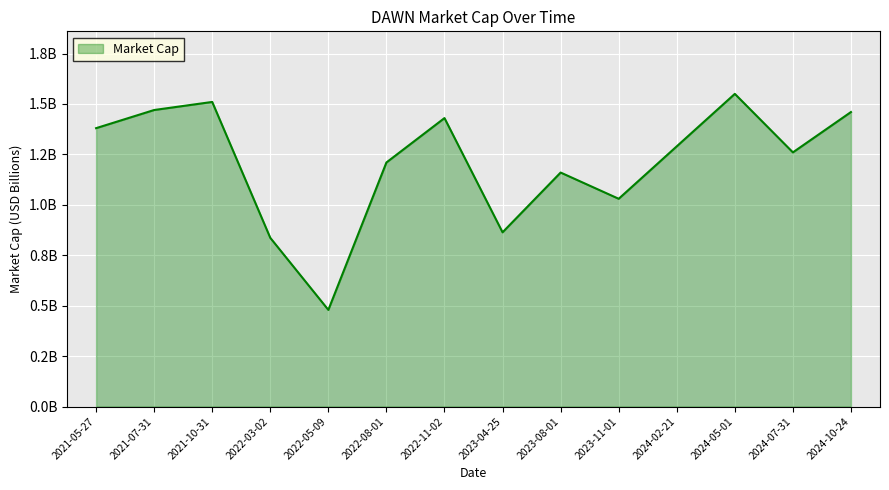

Reading left to right, extract all data points from this chart.

2021-05-27=1.4	2021-07-31=1.5	2021-10-31=1.5	2022-03-02=0.8	2022-05-09=0.5	2022-08-01=1.2	2022-11-02=1.4	2023-04-25=0.9	2023-08-01=1.2	2023-11-01=1.0	2024-02-21=1.3	2024-05-01=1.6	2024-07-31=1.3	2024-10-24=1.5